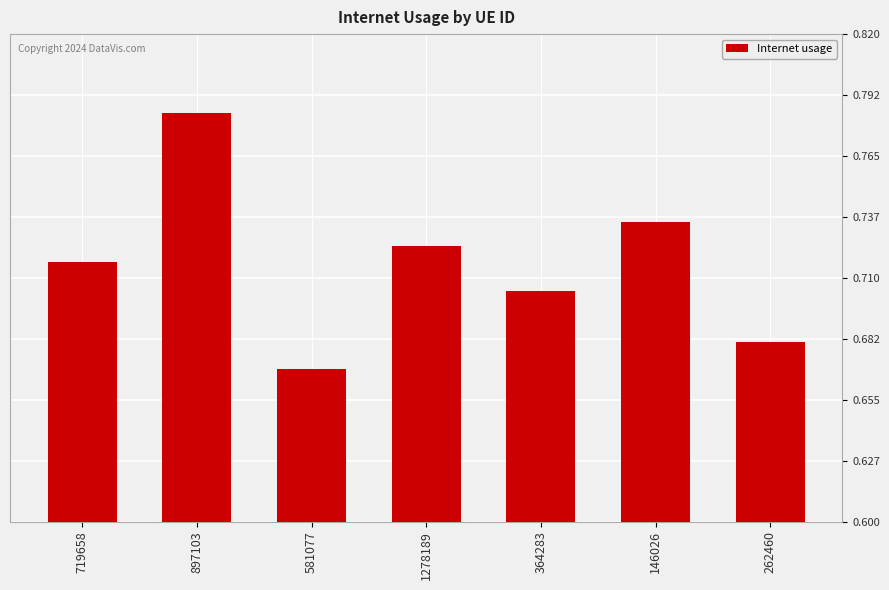

What is the label of the 7th bar from the left?

262460